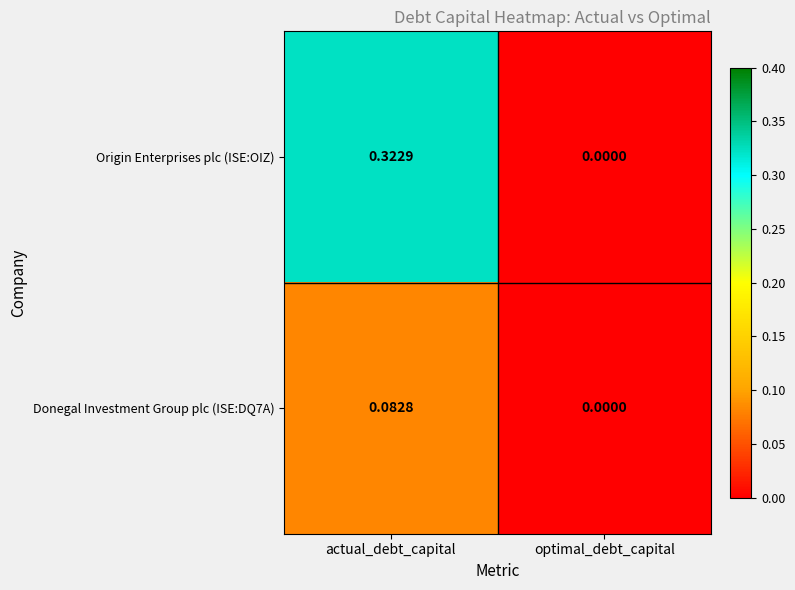

At which label is Donegal Investment Group plc (ISE:DQ7A) closest to 0?

optimal_debt_capital